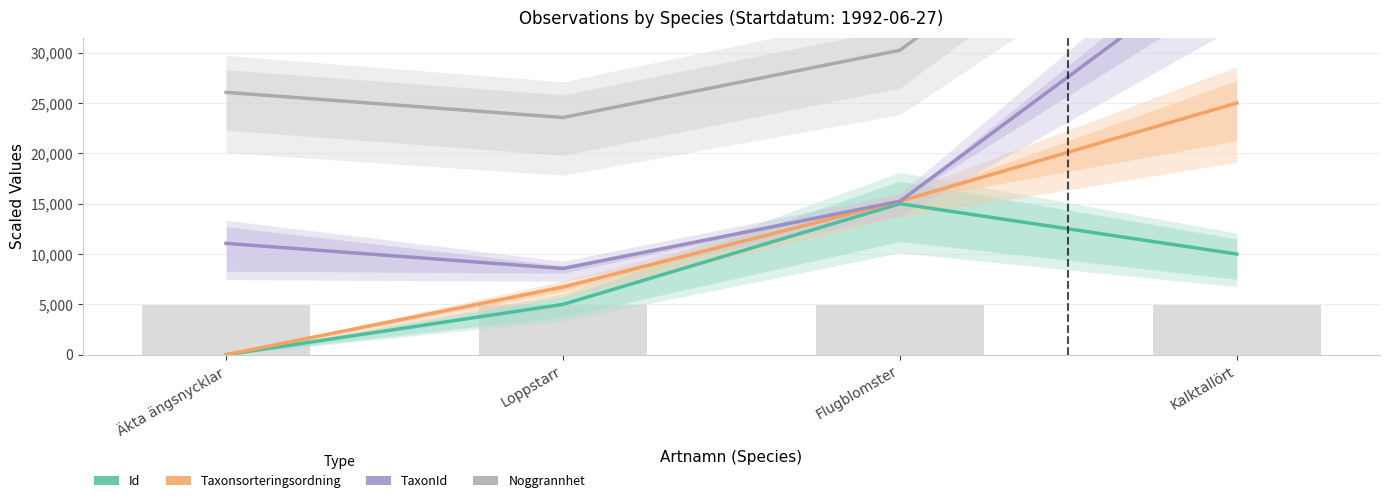

True or false: Taxonsorteringsordning has a value of 44504.7 at Kalktallört.

False